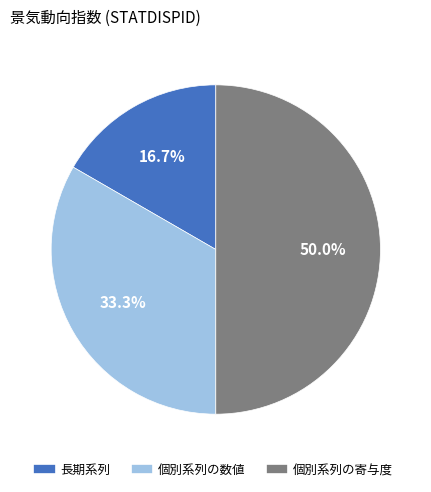

Which category has the biggest portion of the pie?

個別系列の寄与度